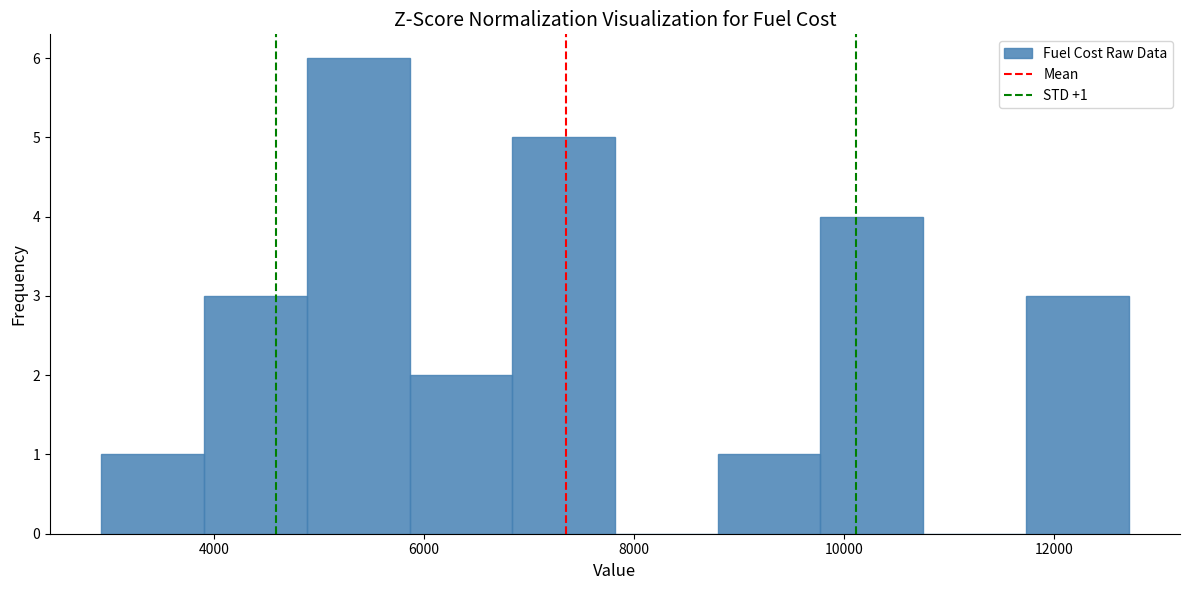

Which range on the x-axis has the tallest bar?

4800 to 5800